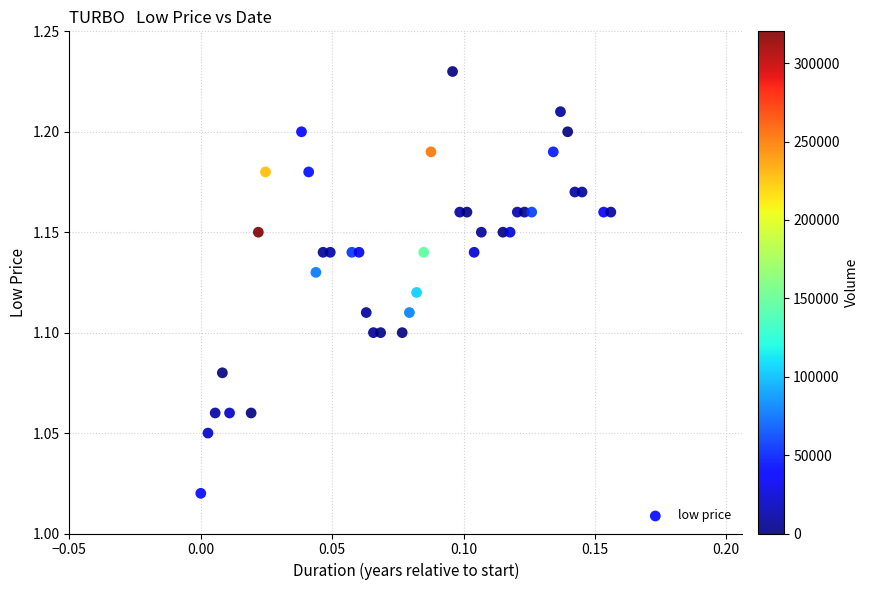

How many points are shown in the scatter plot?

40